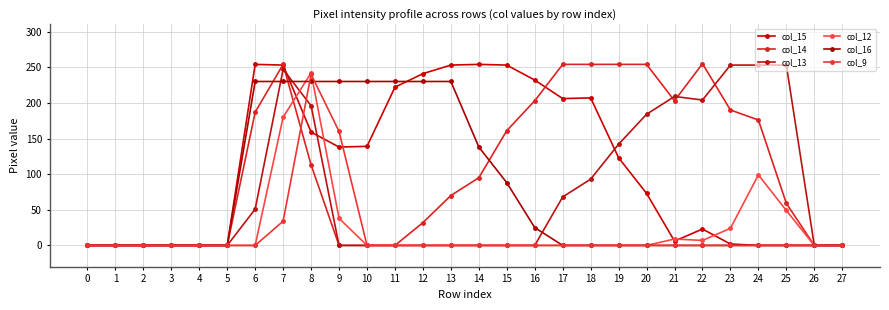

Rank the categories by col_12 value from lowest to highest.

0, 1, 2, 3, 4, 5, 6, 10, 11, 12, 13, 14, 15, 16, 17, 18, 19, 20, 26, 27, 22, 21, 23, 9, 25, 24, 7, 8